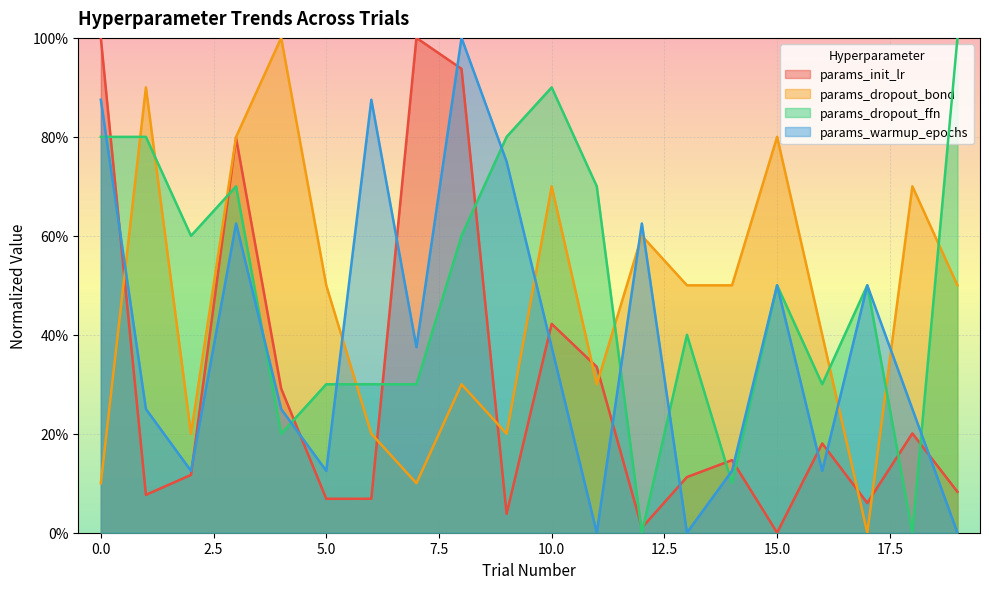

Where is params_dropout_ffn nearest to the value 0?

12